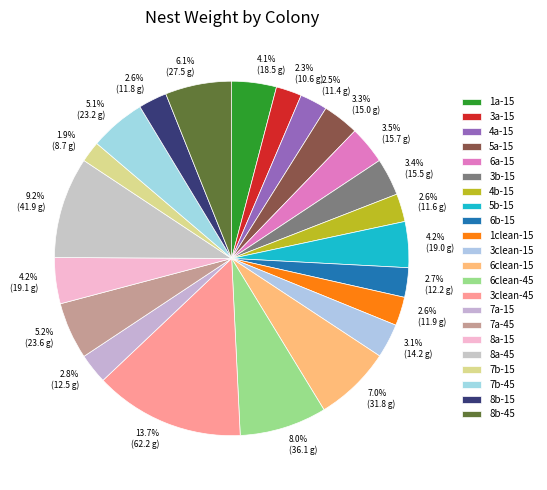

To the nearest percent, what portion does 8b-45 represent?

6%